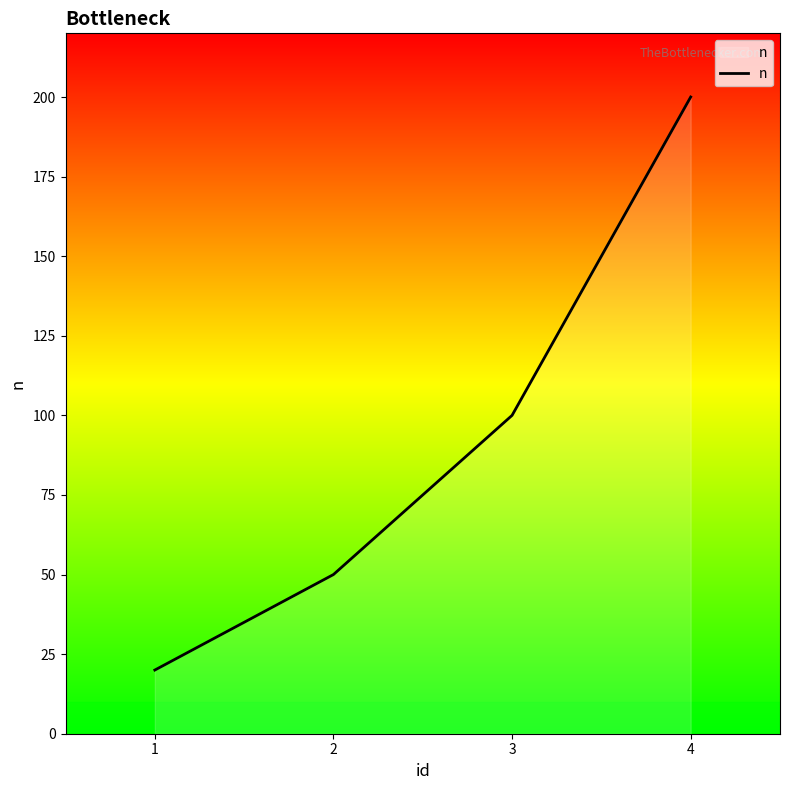

The value at 3 is 144. True or false?

False